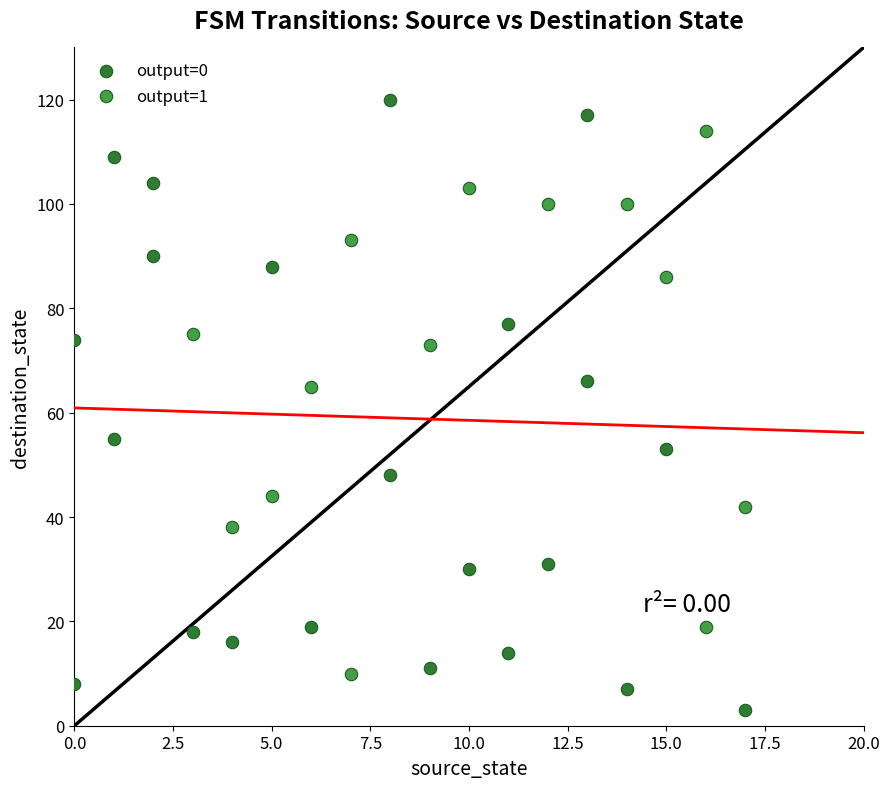

What are all the series names shown in the legend?

output=0, output=1